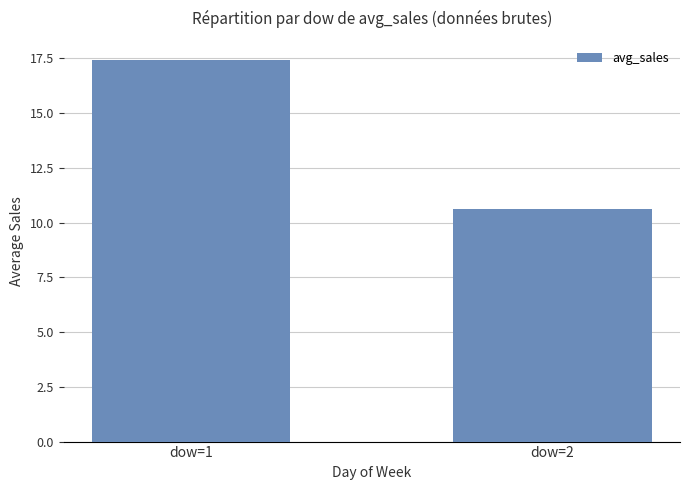

Where does the data first go above 17?

dow=1